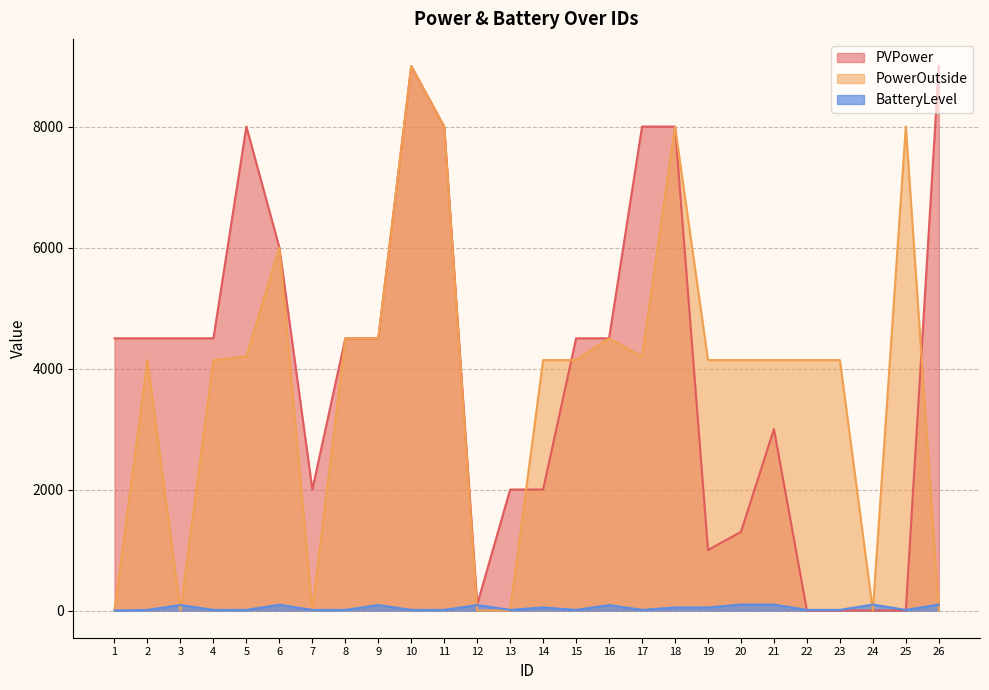

Reading left to right, transcribe all the data shown in this chart.

PVPower: 4500	4500	4500	4500	8000	6000	2000	4500	4500	9000	8000	100	2000	2000	4500	4500	8000	8000	1000	1300	3000	0	0	0	0	9000
PowerOutside: 0	4140	0	4140	4200	6000	0	4500	4500	9000	8000	0	0	4140	4140	4500	4200	8000	4140	4140	4140	4140	4140	0	8000	0
BatteryLevel: 0	10	90	10	10	95	10	10	90	10	10	90	10	50	10	90	10	50	50	98	98	10	10	98	10	98